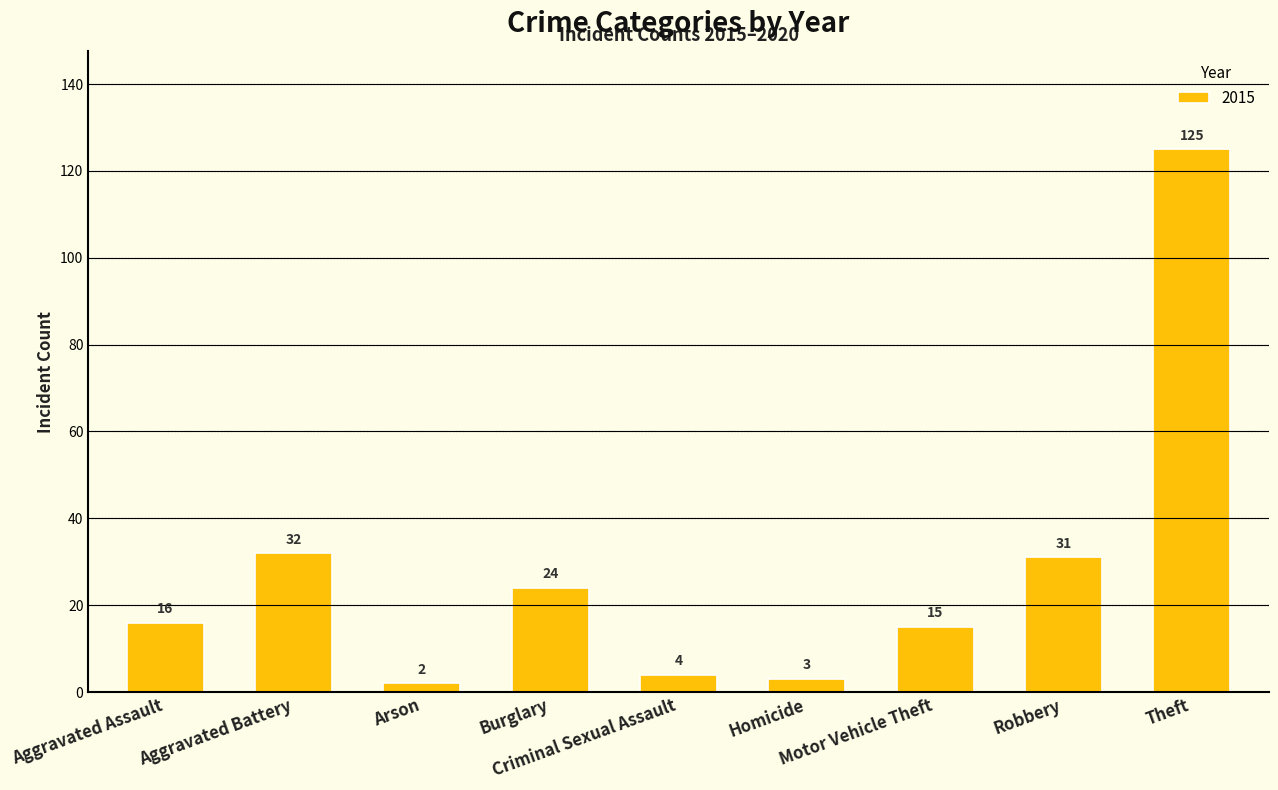

What is the greatest value displayed?

125